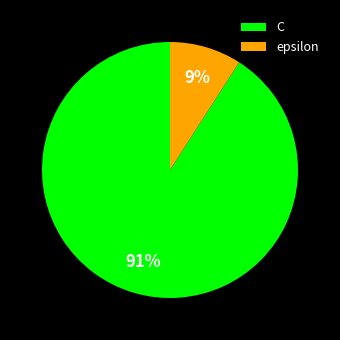

Is the sum of epsilon and C greater than half?

Yes